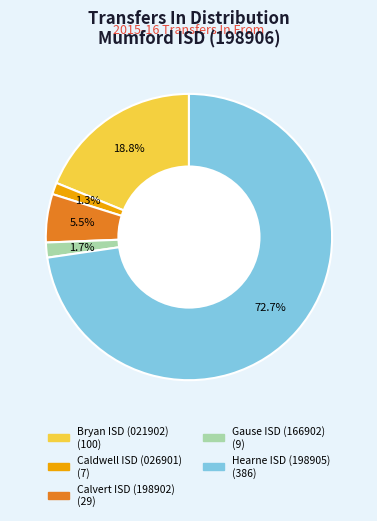

Which category has the biggest portion of the pie?

Hearne ISD (198905)